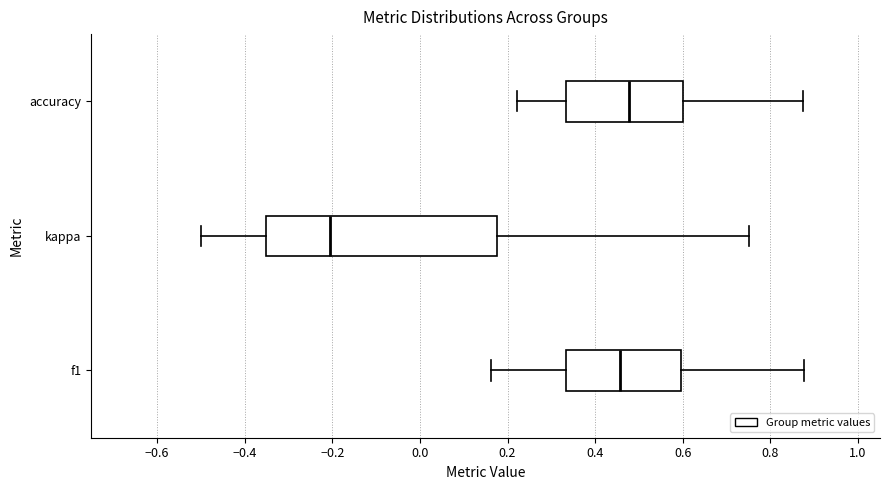

Which box is the widest, from its left edge to its right edge?

kappa